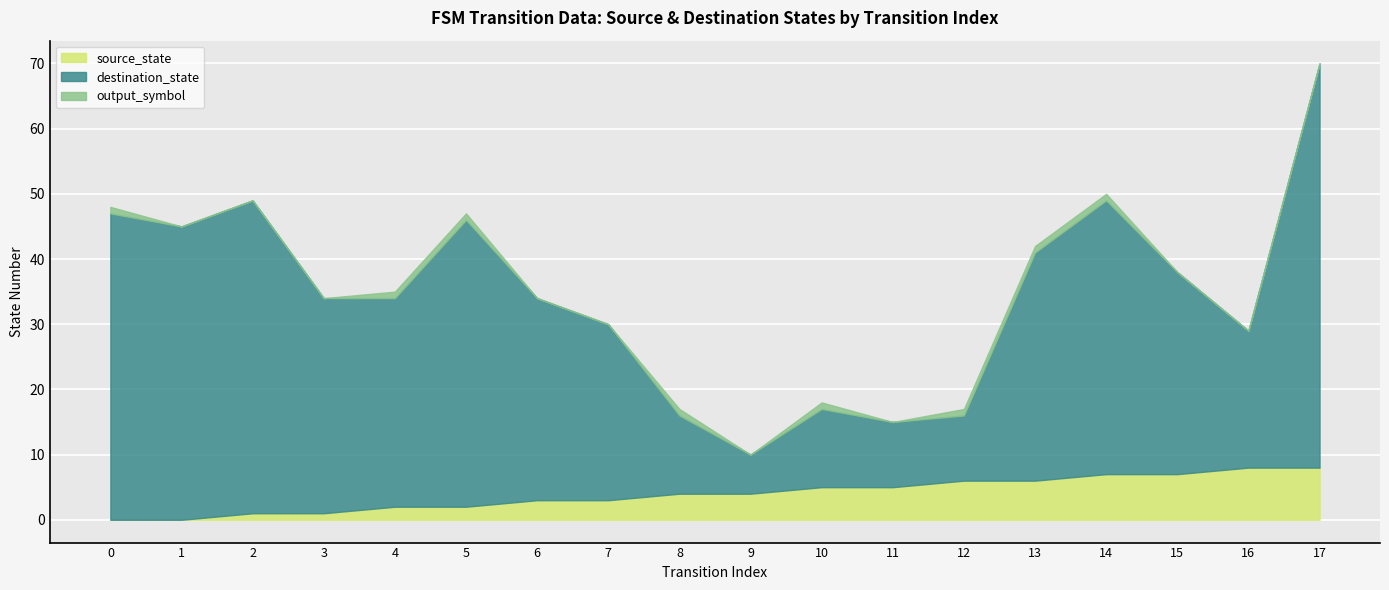

Where does the source_state series first go above 4?

10